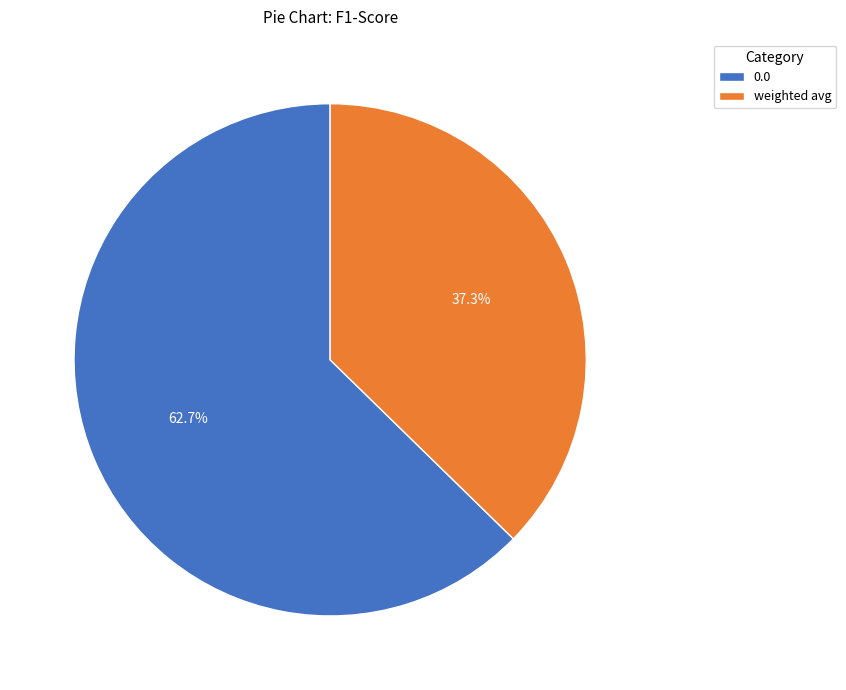

Is it true that weighted avg is 25% of the pie?

False